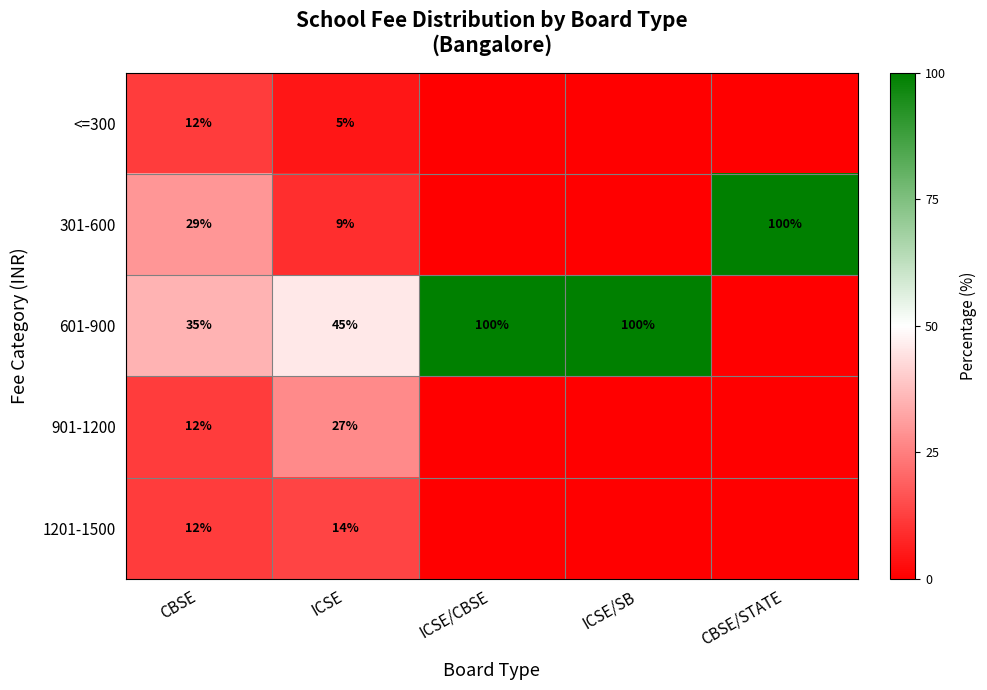

The value of 601-900 at ICSE is 45. True or false?

True